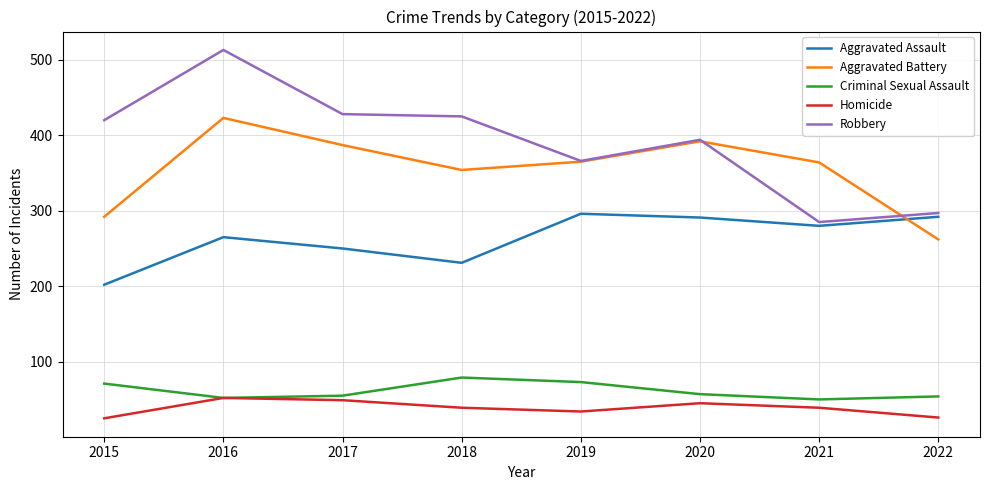

True or false: Criminal Sexual Assault has a value of 79 at 2018.

True